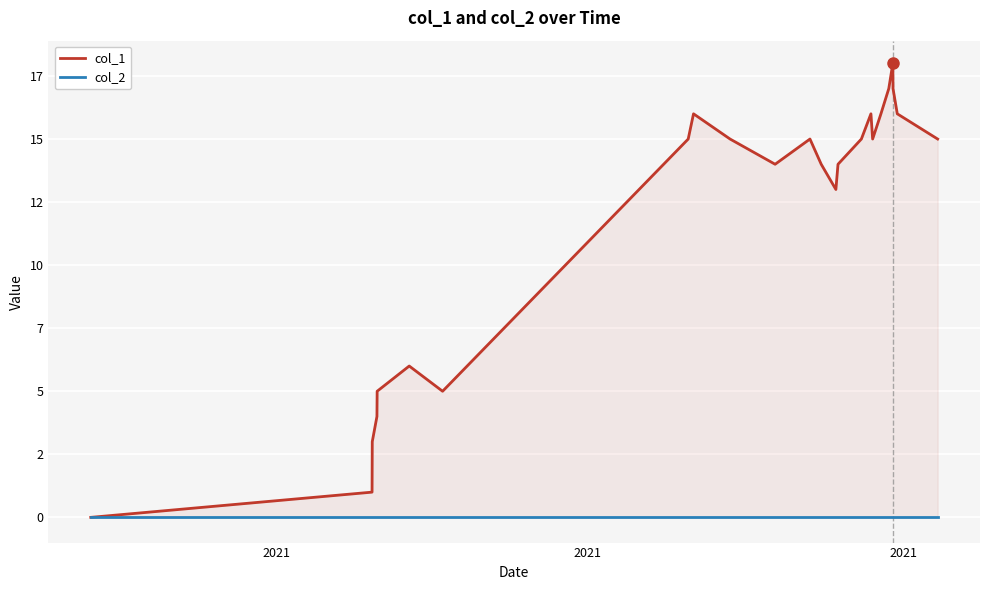

True or false: col_2 and col_1 intersect in this chart.

False